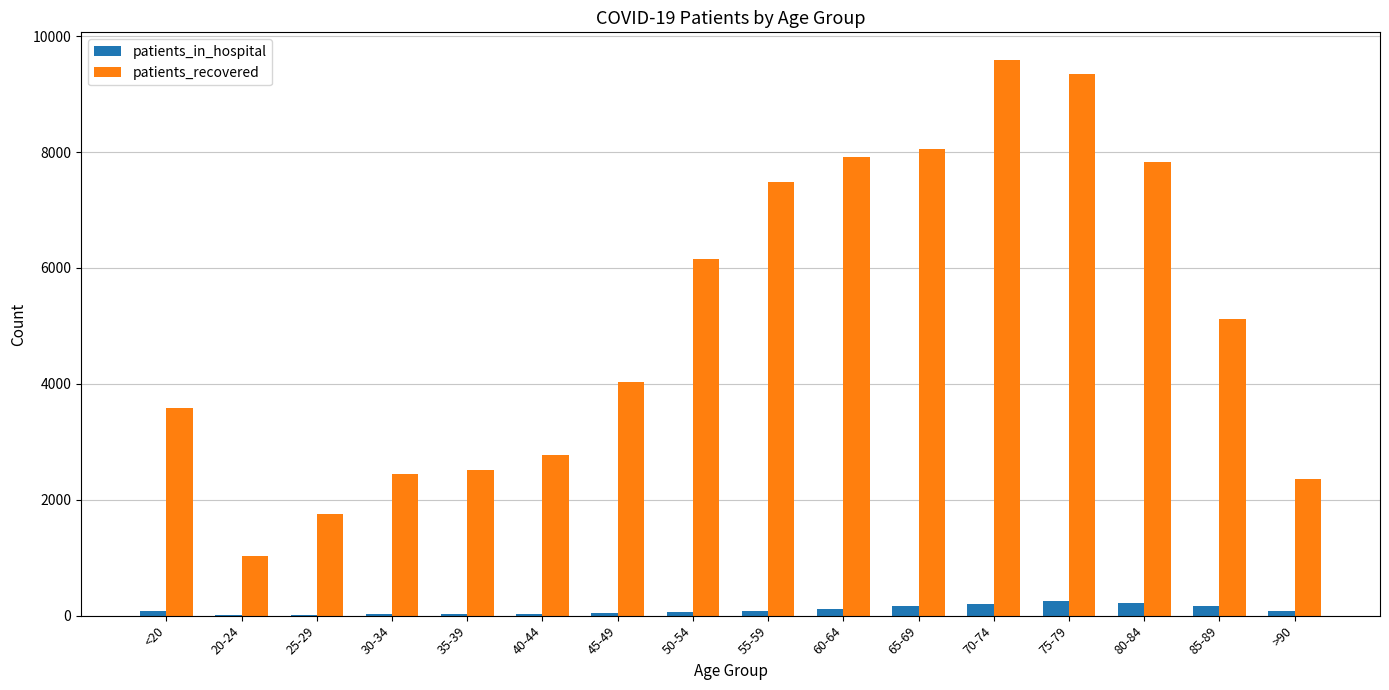

Where is patients_recovered nearest to the value 5307?

85-89